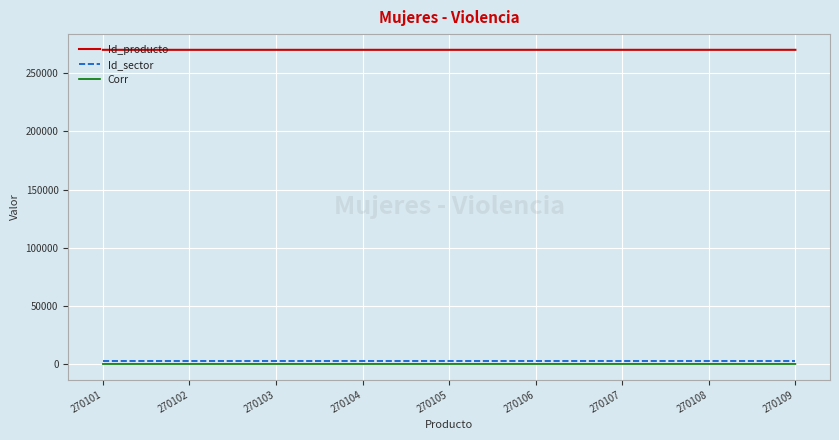

Is it true that Corr equals 9 at 270109?

True